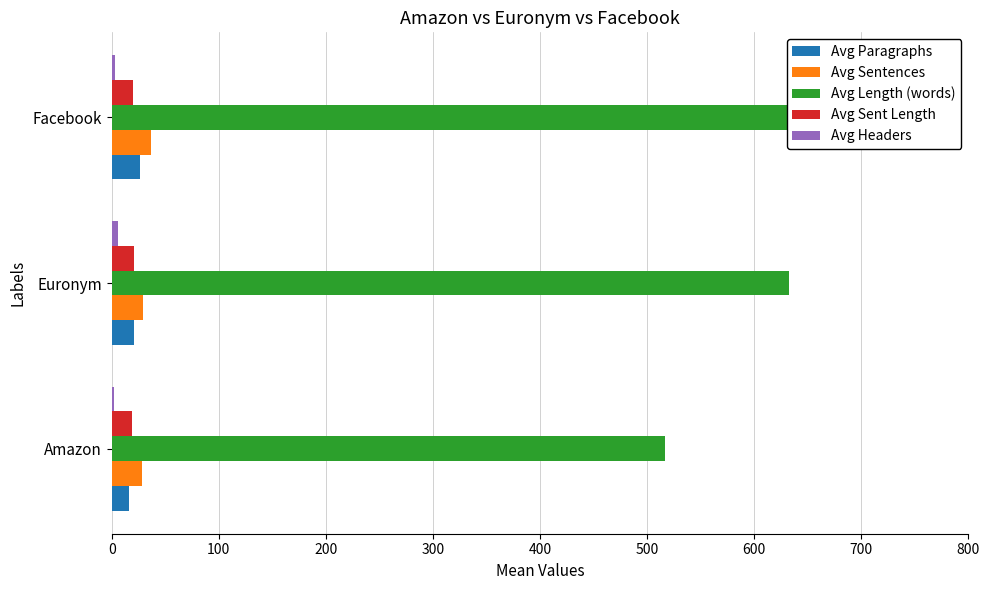

List the series in order of their peak value, highest first.

Avg Length (words), Avg Sentences, Avg Paragraphs, Avg Sent Length, Avg Headers